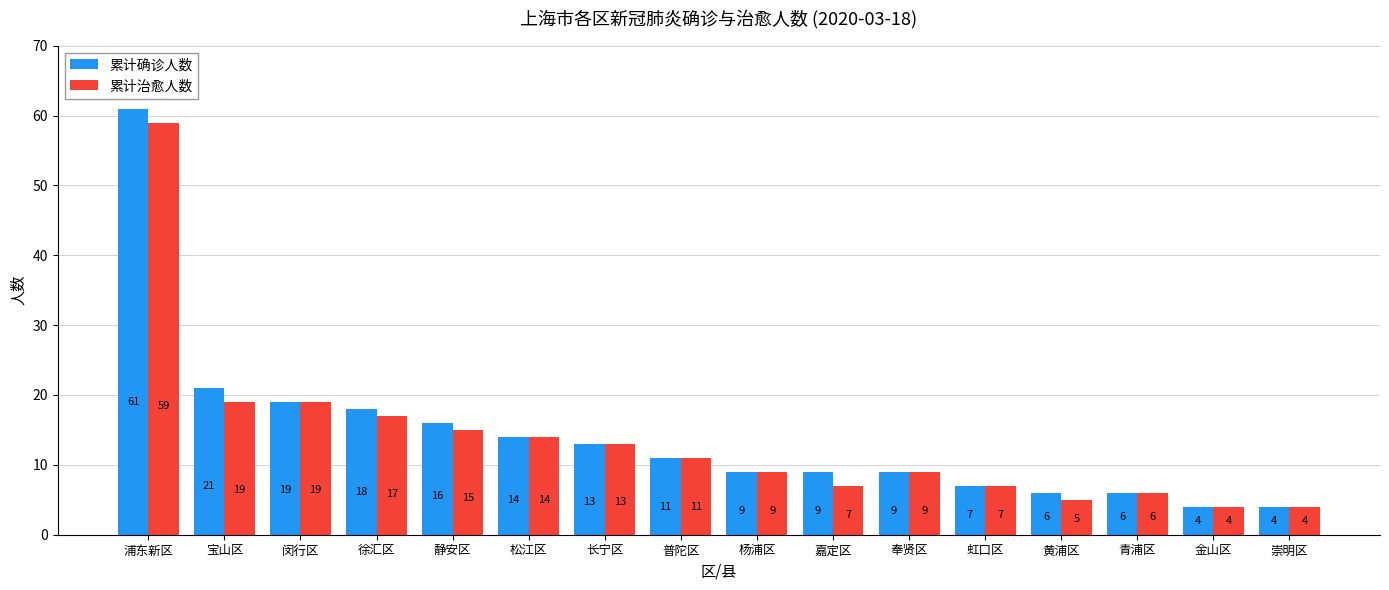

Which category has the highest value in the 累计确诊人数 series?

浦东新区